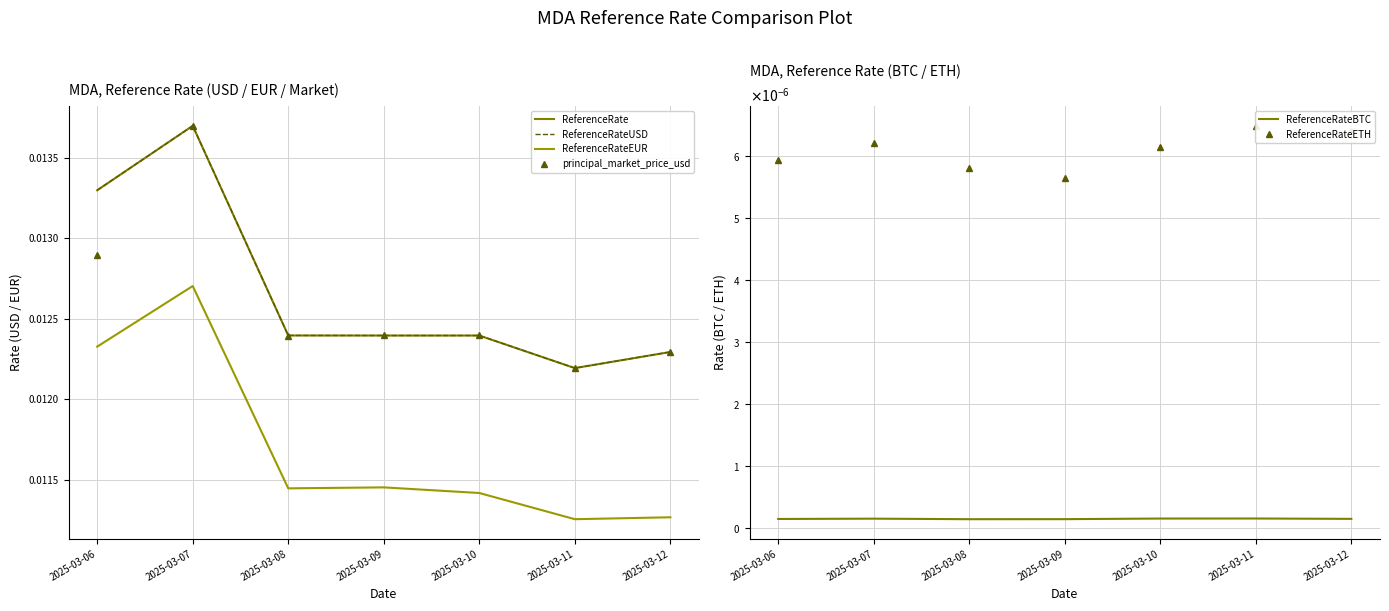

Where is the first local maximum for ReferenceRateBTC?

2025-03-07